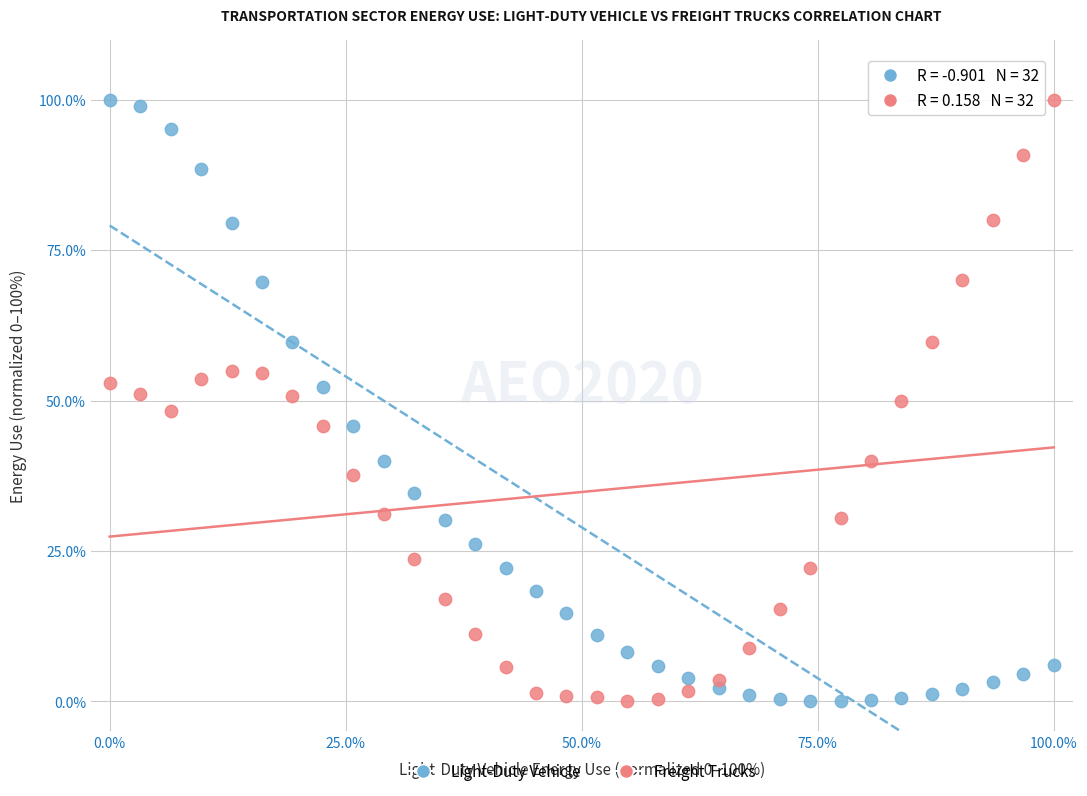

What is the X range (max minus min) for the scatter plot?

100.0